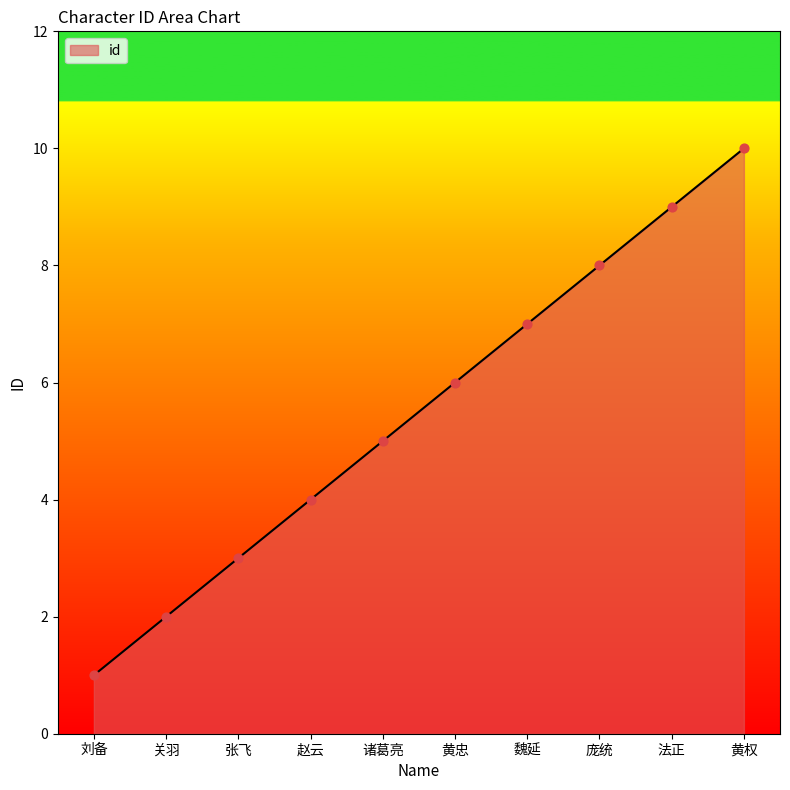

Approximately how many times larger is the value at 刘备 compared to 张飞?

0.3